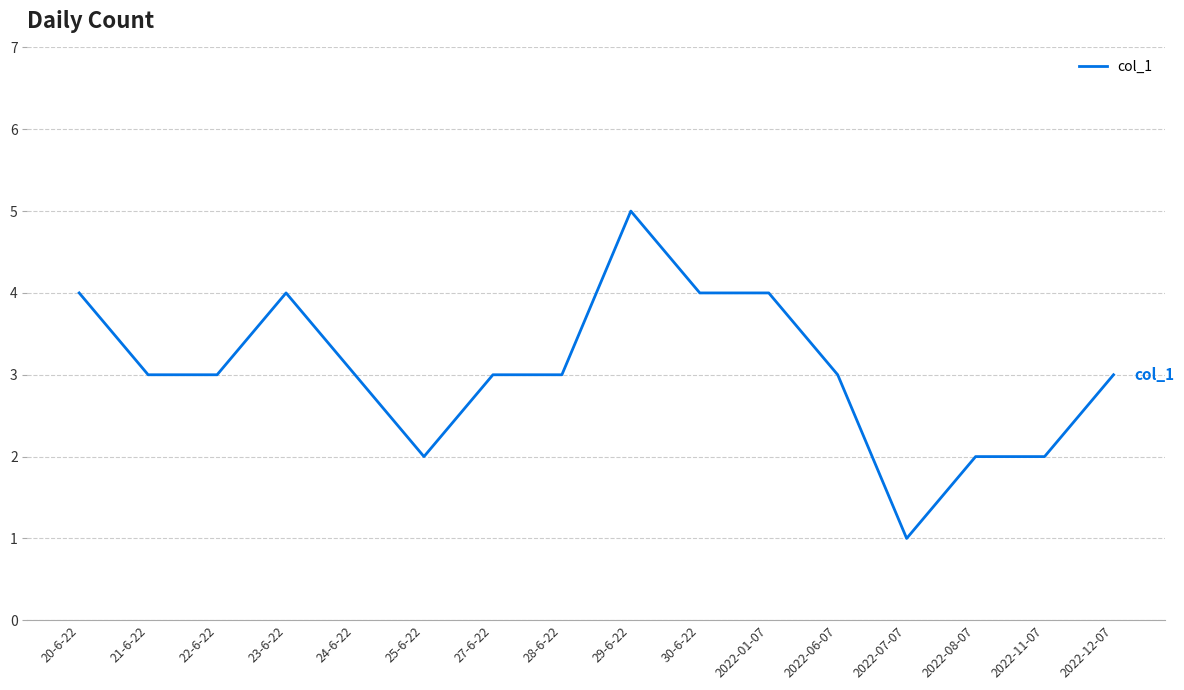

How many lines are shown in the chart?

1